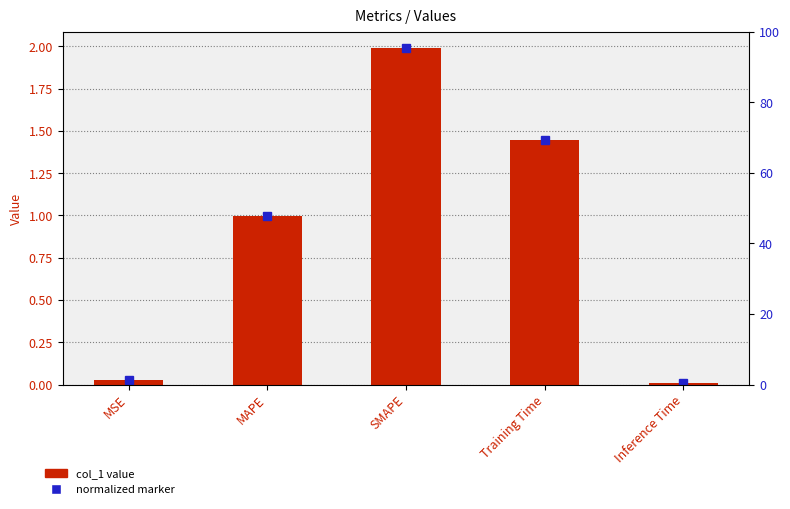

What position from the left is Inference Time?

5